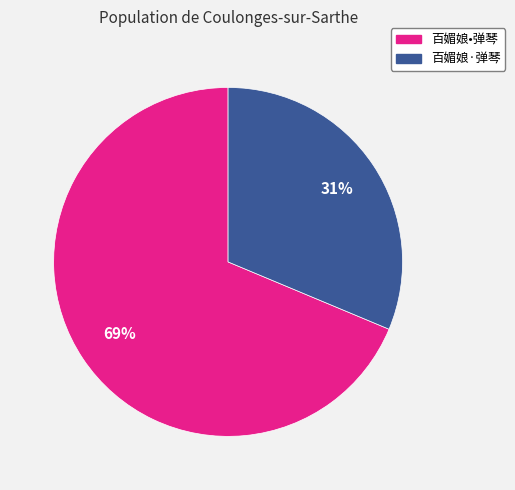

What is the majority slice?

百媚娘•弹琴